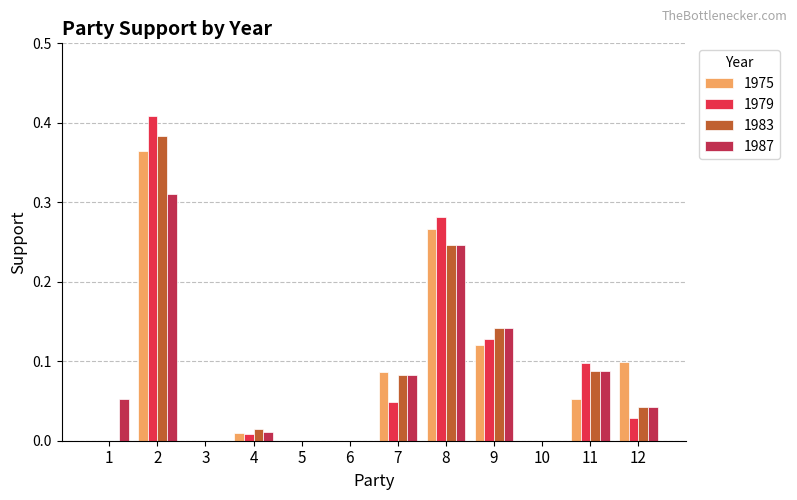

Between 2 and 10, which series saw the biggest shift?

1979